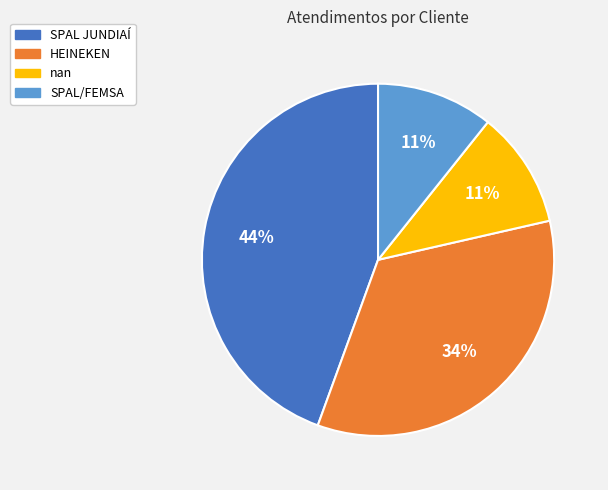

Between nan and SPAL JUNDIAÍ, which is larger?

SPAL JUNDIAÍ